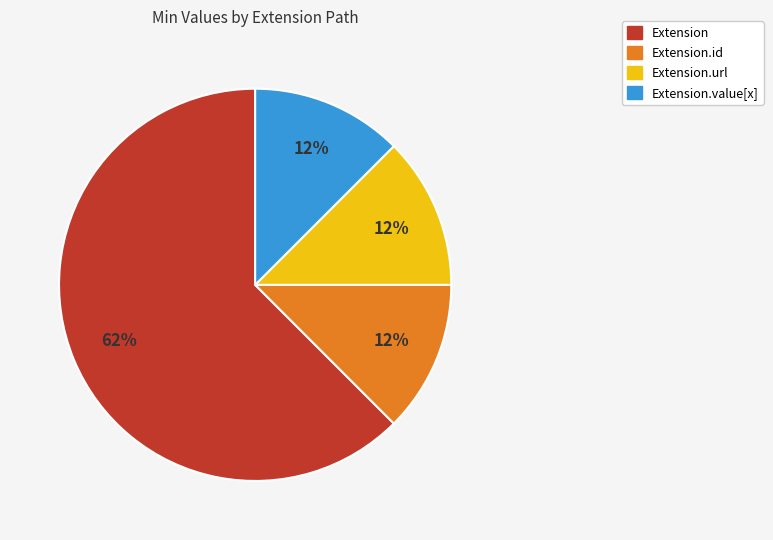

To the nearest percent, what is the average slice percentage?

25%